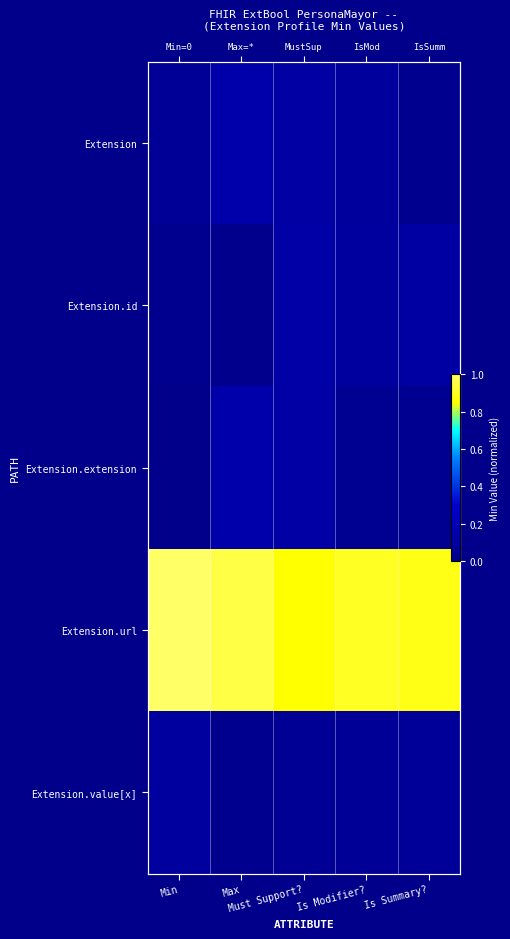

Rank the series at Is Summary? from lowest to highest value.

Extension, Extension.extension, Extension.value[x], Extension.id, Extension.url